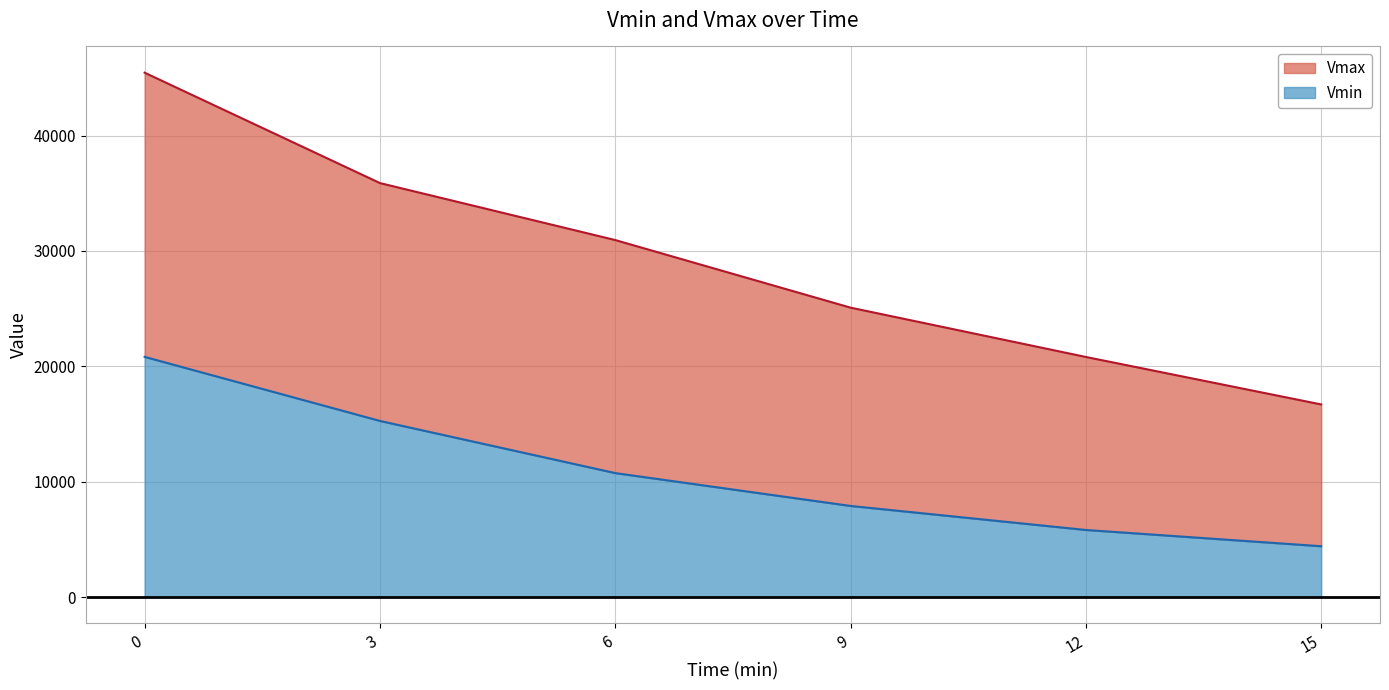

What is the total value across all series at 15?

16697.8